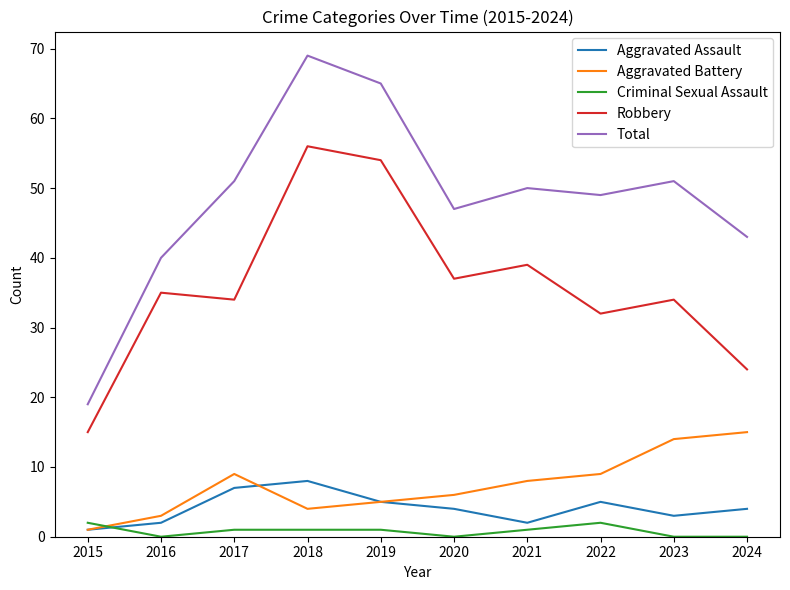

The Criminal Sexual Assault series shows 0 at 2023. True or false?

True